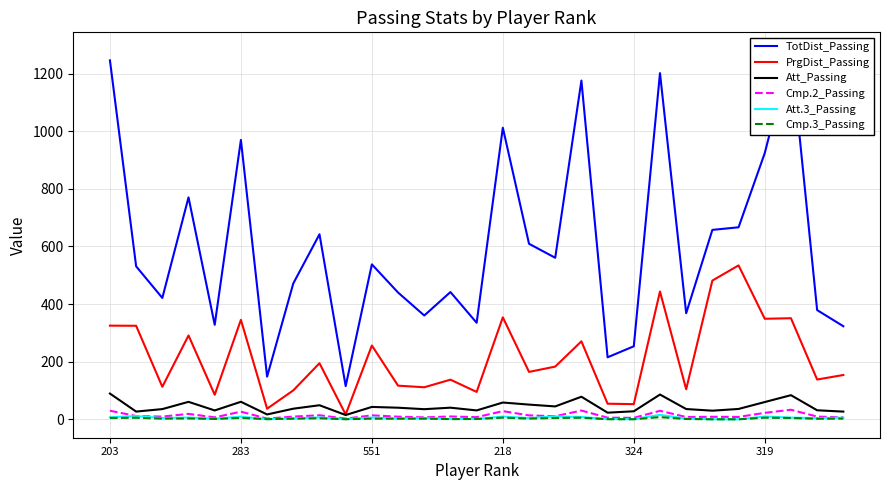

Which series has the widest spread of values?

TotDist_Passing